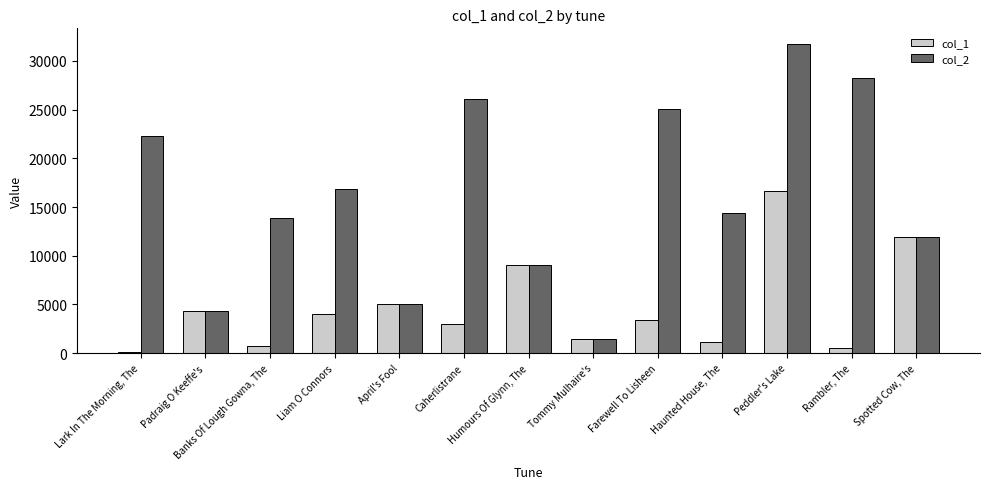

Which series changed the most between Banks Of Lough Gowna, The and Tommy Mulhaire's?

col_2